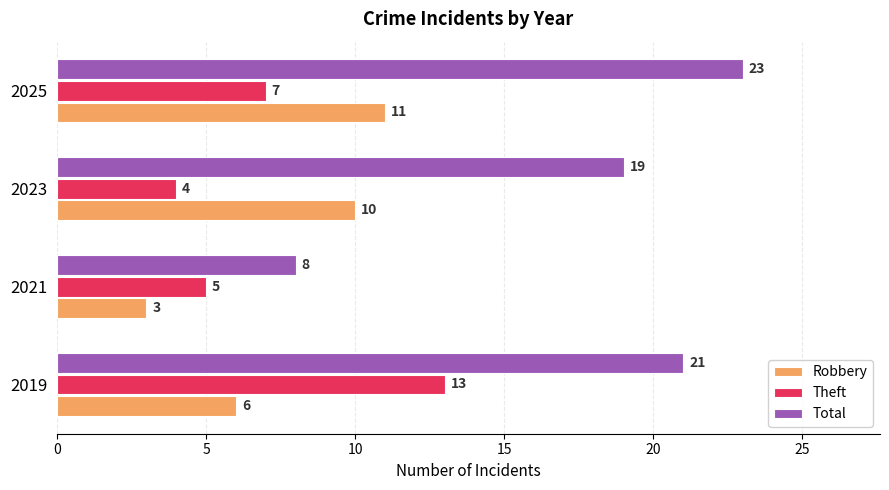

What is the difference between the maximum and minimum values in the Total series?

15